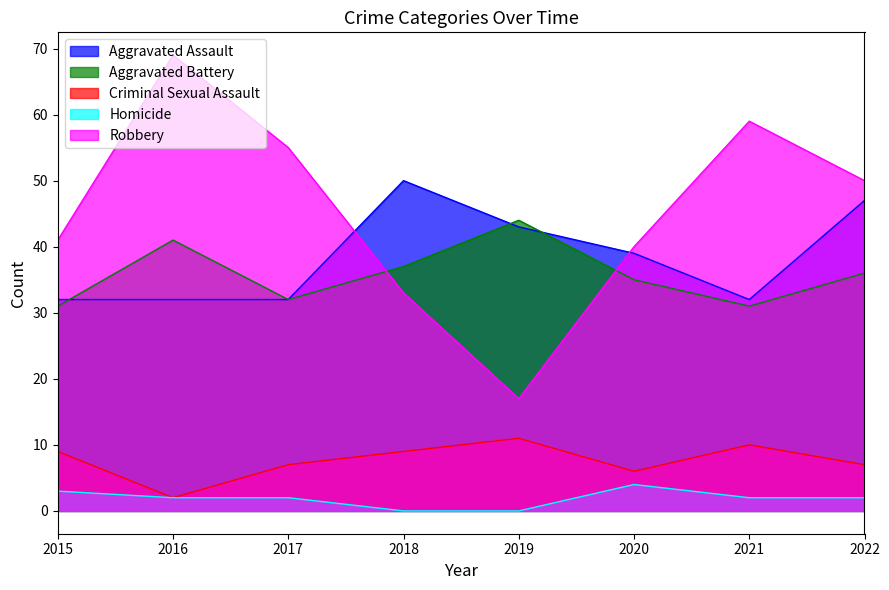

At 2016, list the series in order from smallest to largest.

Criminal Sexual Assault, Homicide, Aggravated Assault, Aggravated Battery, Robbery